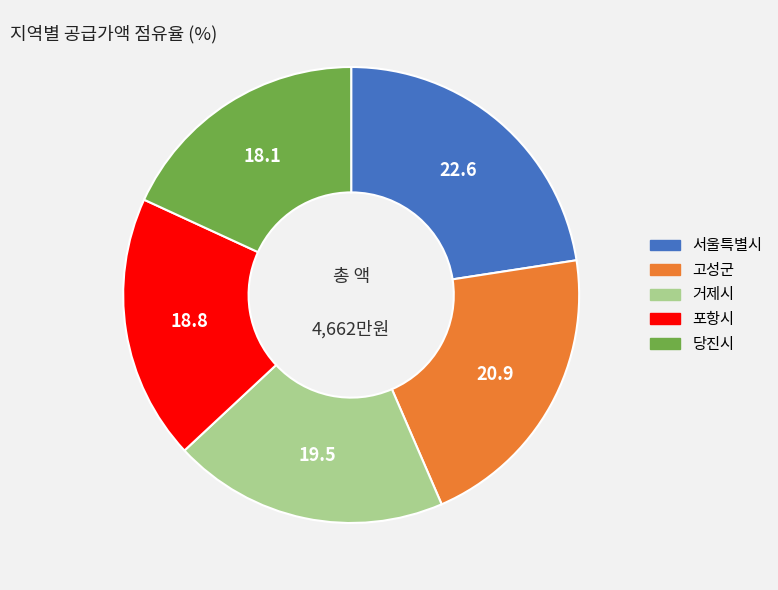

What is the ratio of the value at 당진시 to the value at 거제시?

0.9